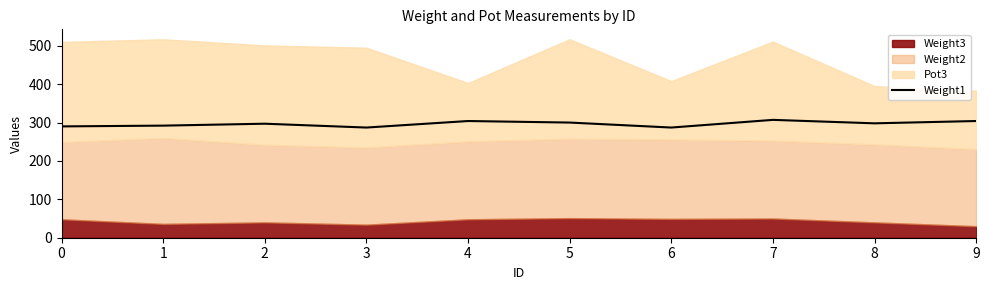

What is the average value?

297